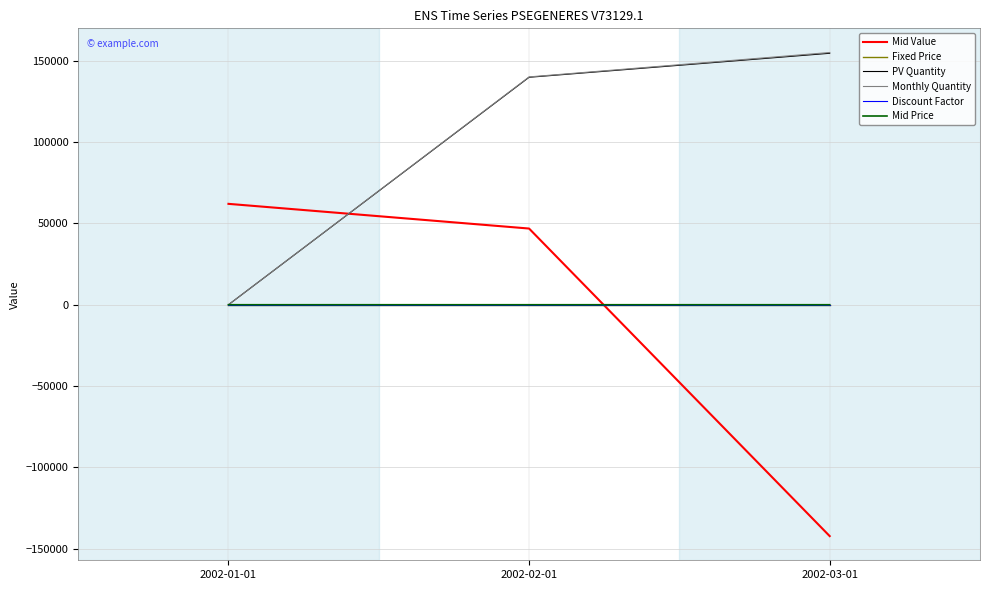

What is the smallest value displayed?

-142173.1